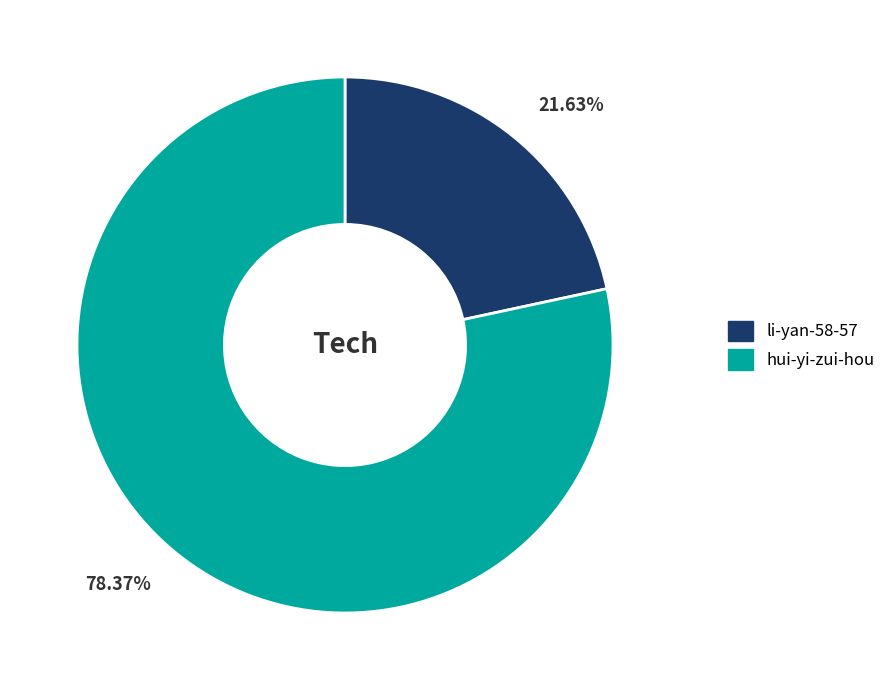

To the nearest percent, what percentage of the pie is li-yan-58-57?

22%